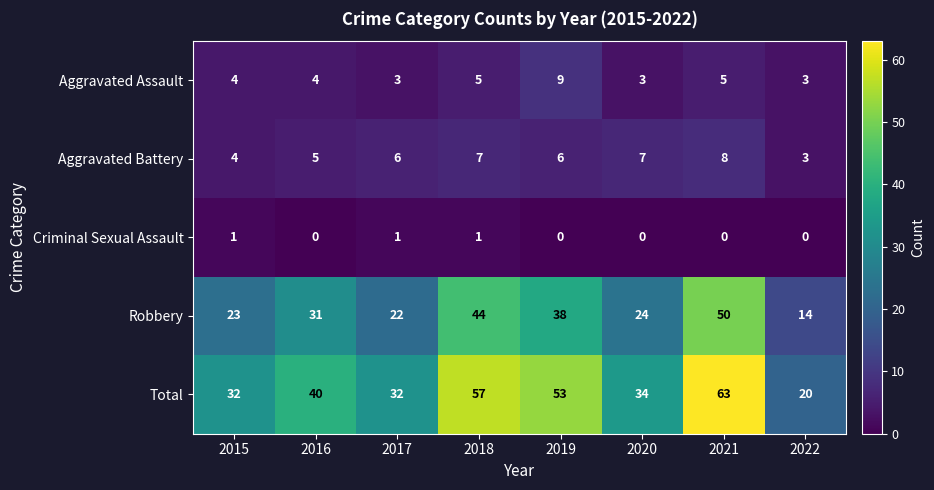

True or false: Robbery has a value of 32 at 2020.

False